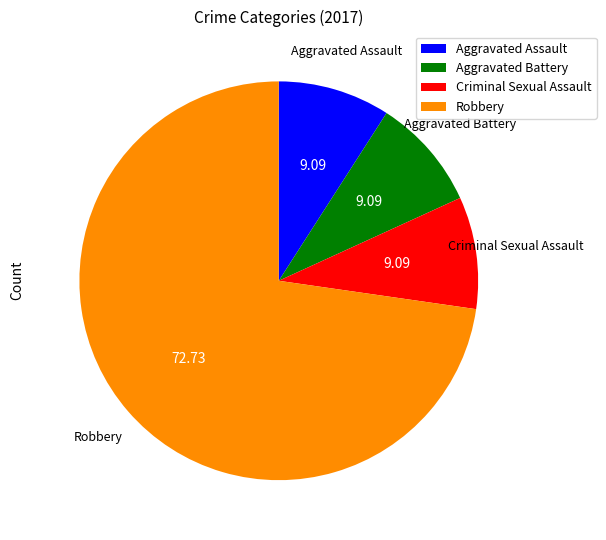

Does any single category account for the majority?

Yes